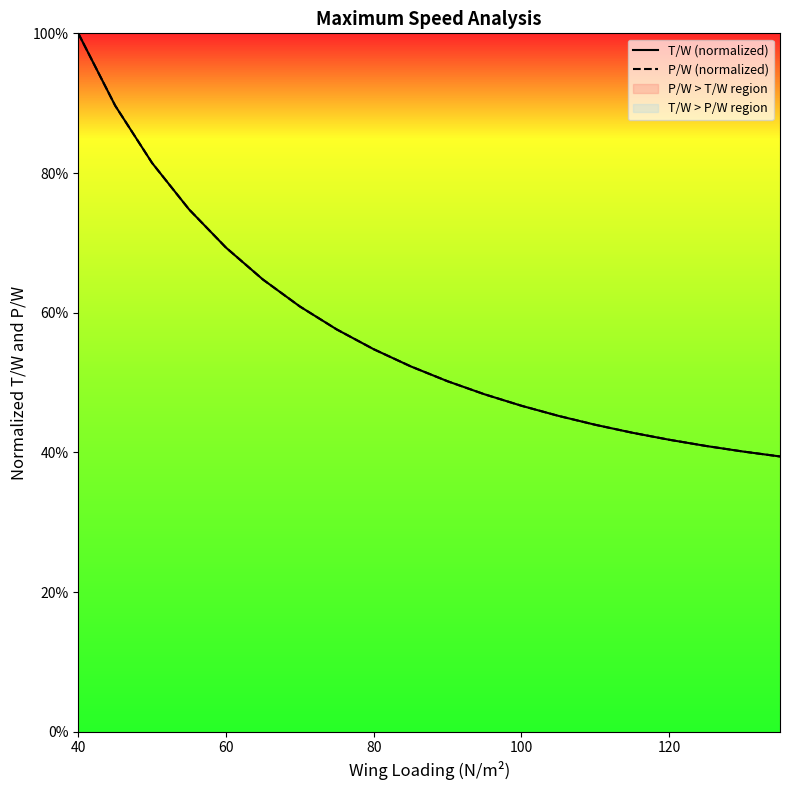

Which series has the largest total across all categories?

P/W (normalized)